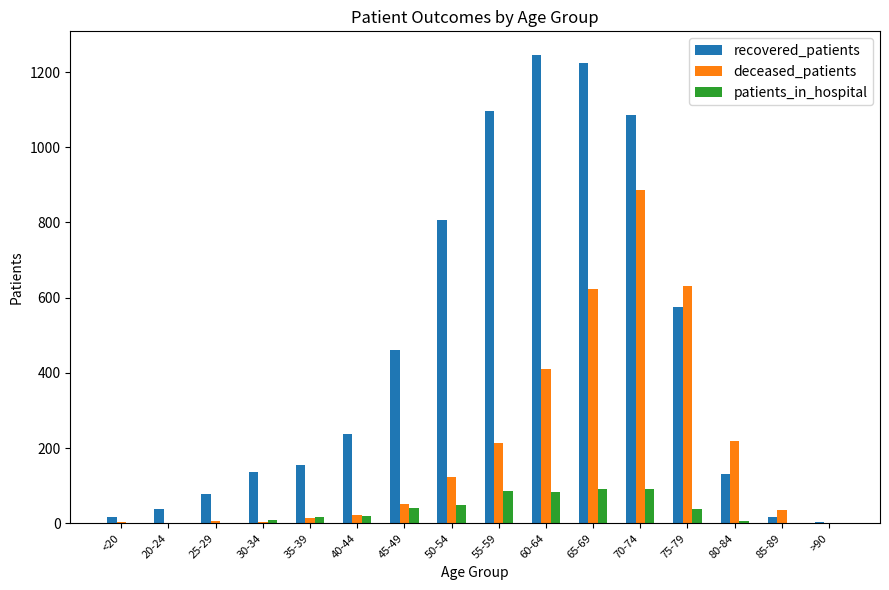

Is the value of patients_in_hospital at 45-49 greater than the value of recovered_patients at 85-89?

Yes